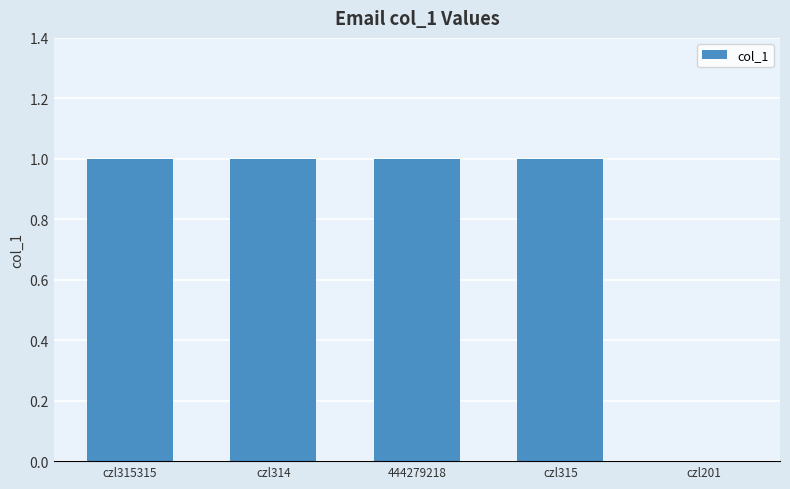

The value at 444279218 is 2. True or false?

False